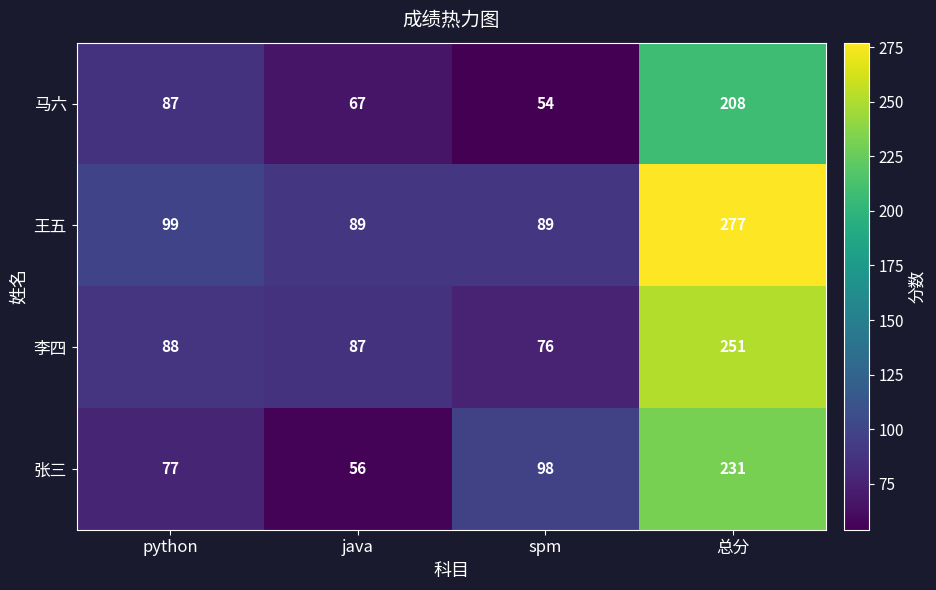

How many data points does each series have?

4